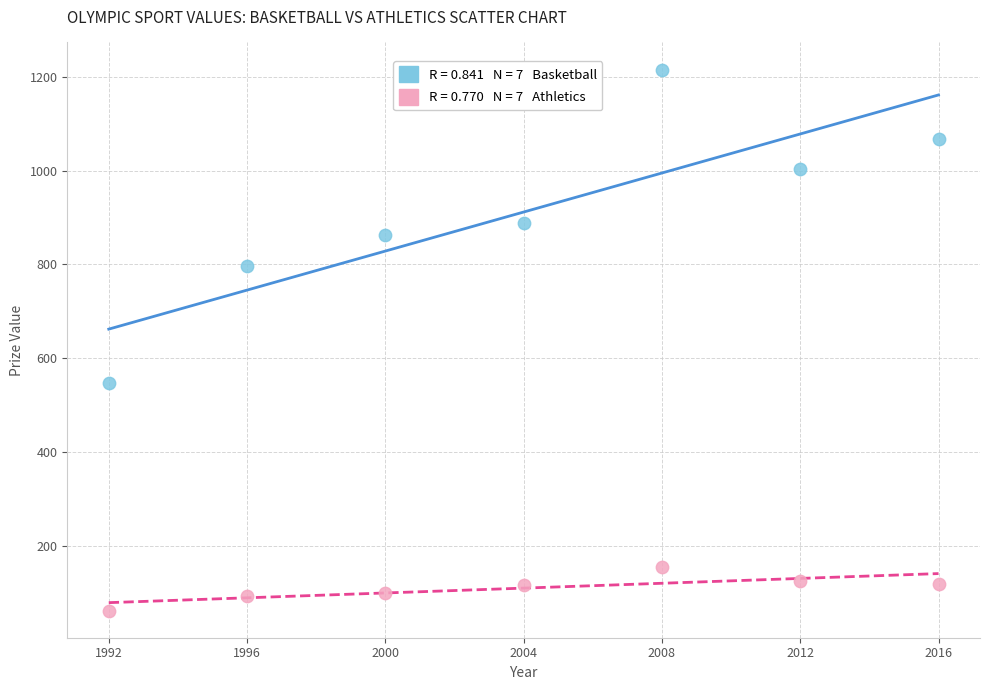

Across all data points, what is the range of X values (max minus min)?

24.0